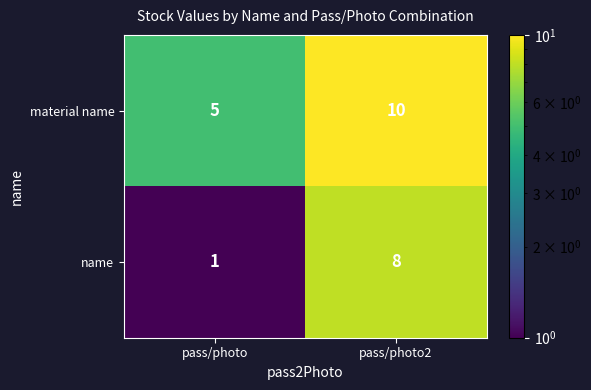

Rank the series by their average value, from highest to lowest.

material name, name